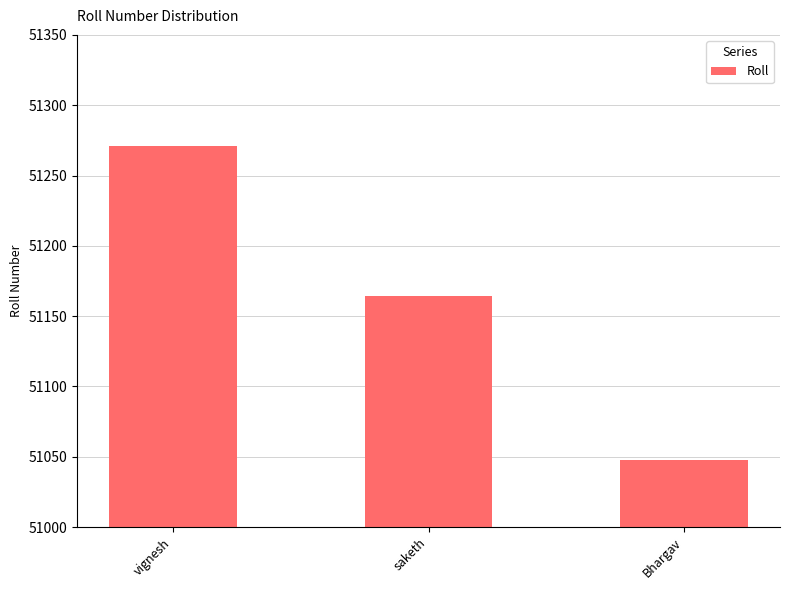

What is the value of the 3rd bar from the left?

51048